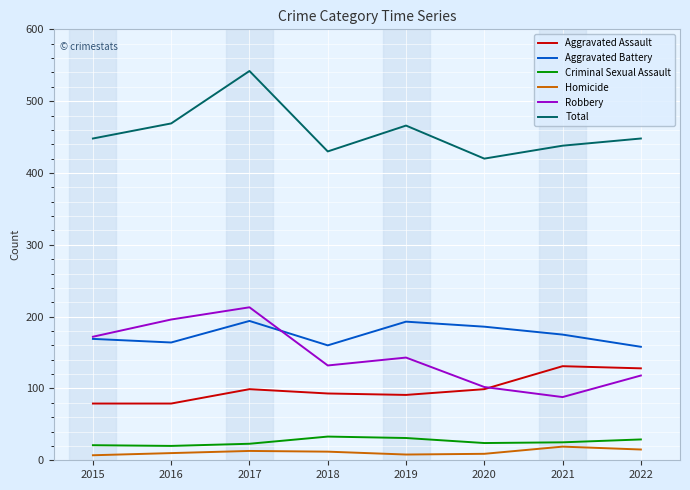

True or false: Total and Aggravated Battery cross at least once.

False